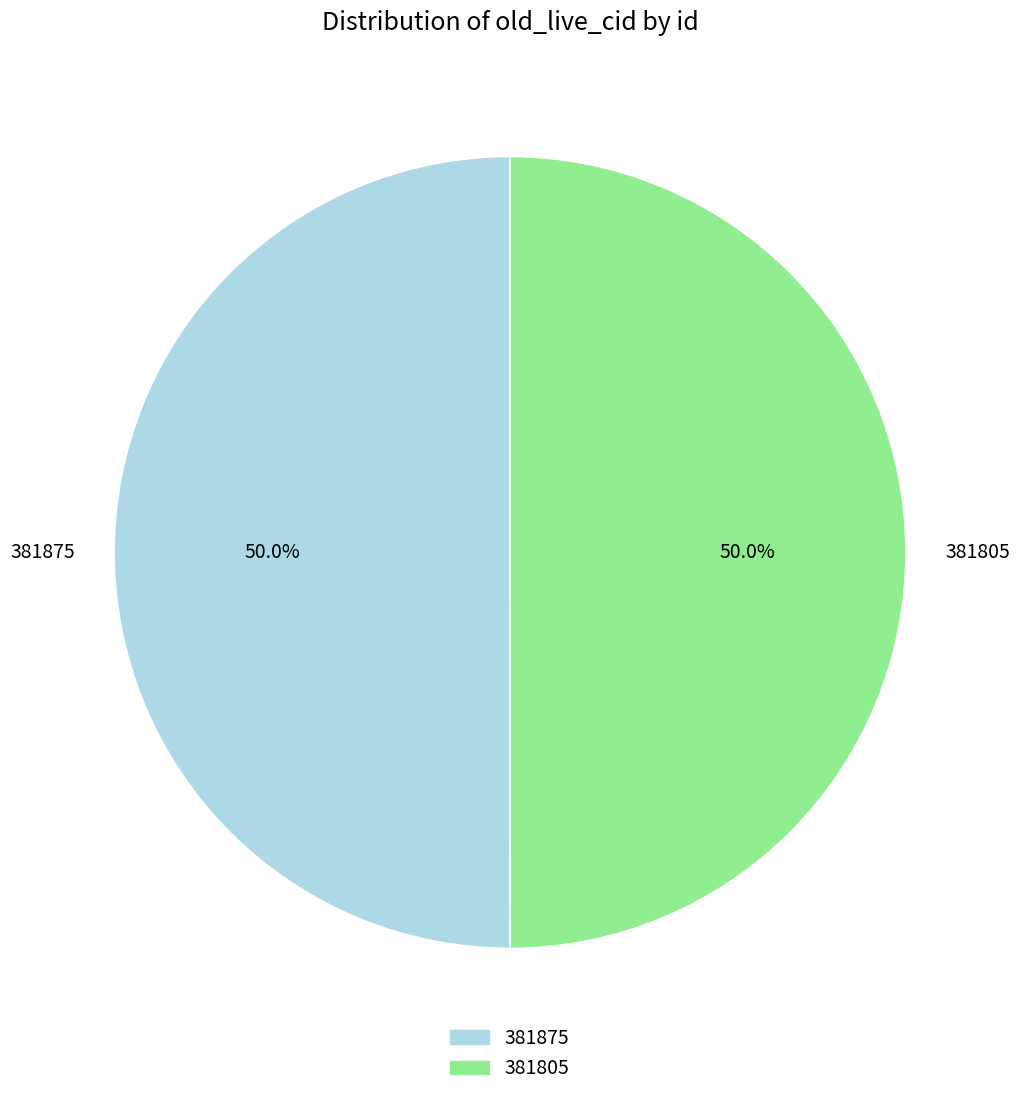

What is the ratio of the value at 381875 to the value at 381805?

1.0